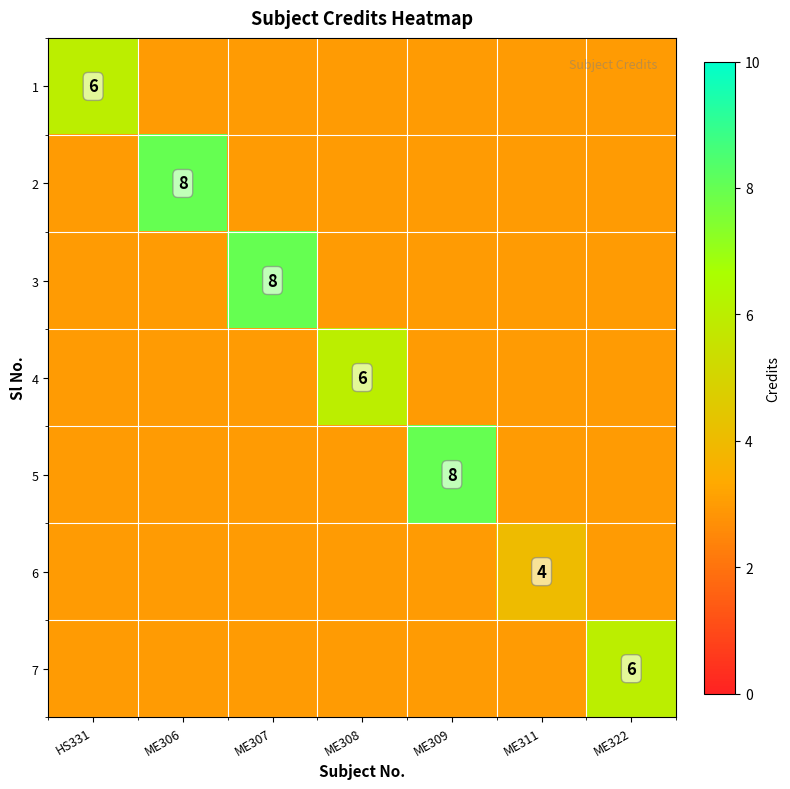

Count the number of data series in this chart.

7